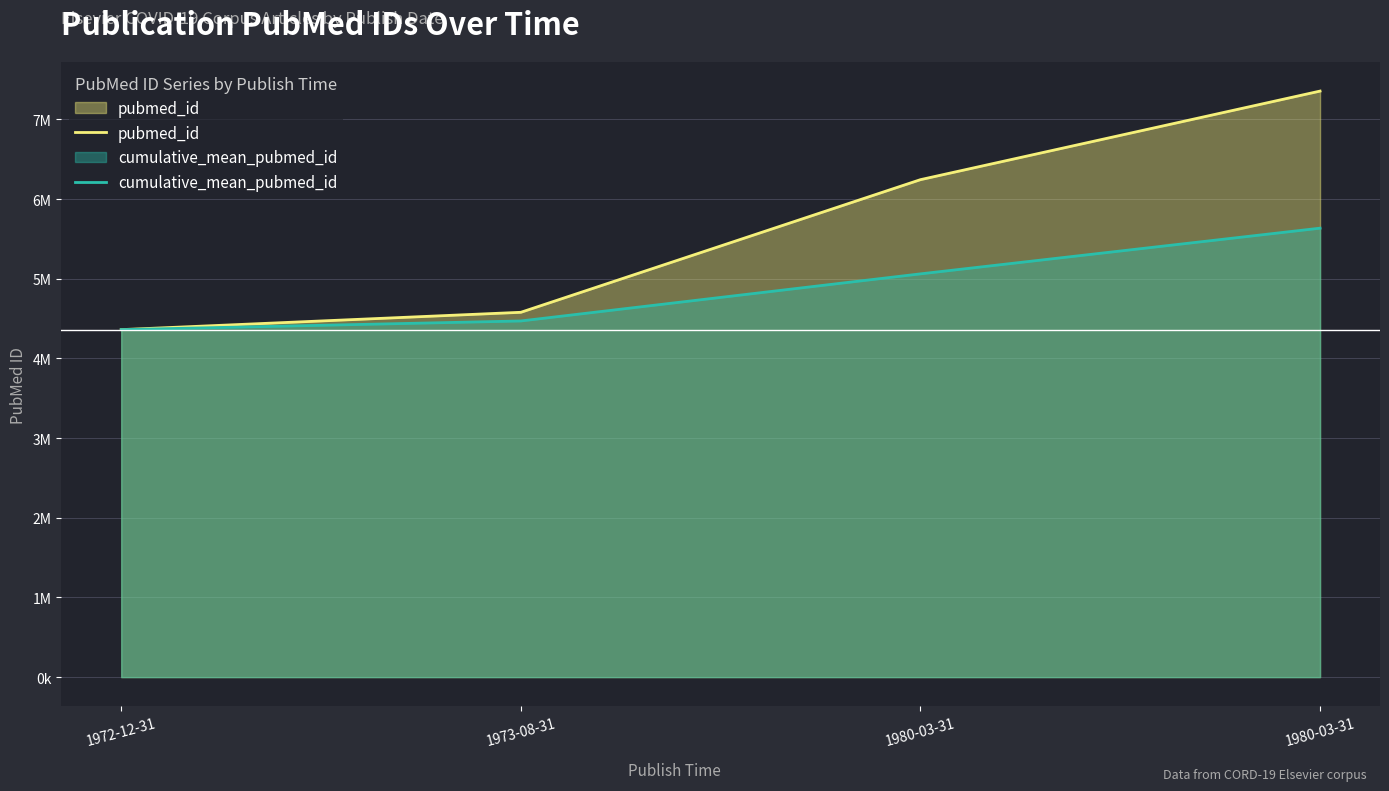

What is the value of the pubmed_id point at the 2nd from the left?

4579077